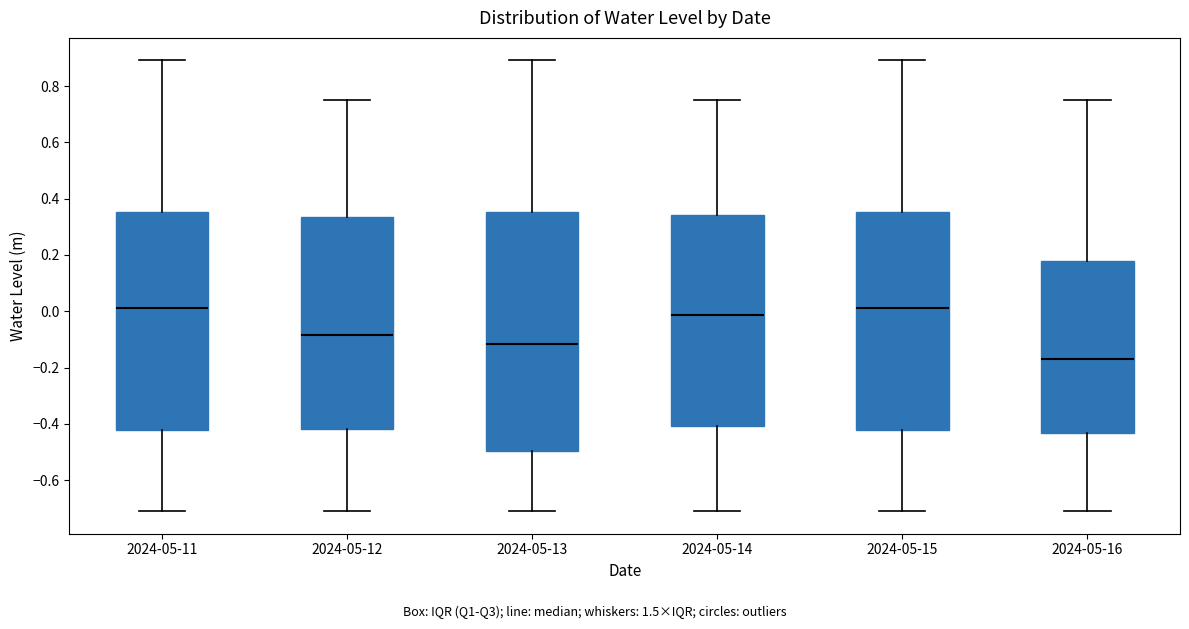

Reading left to right, read every box against the y-axis: the position of its median line, the range the box covers, and the ends of its whiskers. The values are not printed on the chart, so give them approximately, as read against the axis.

2024-05-11: median 0.02, box -0.42 to 0.36, whiskers -0.72 to 0.90
2024-05-12: median -0.08, box -0.42 to 0.34, whiskers -0.72 to 0.76
2024-05-13: median -0.12, box -0.50 to 0.36, whiskers -0.72 to 0.90
2024-05-14: median -0.02, box -0.40 to 0.34, whiskers -0.72 to 0.76
2024-05-15: median 0.02, box -0.42 to 0.36, whiskers -0.72 to 0.90
2024-05-16: median -0.18, box -0.44 to 0.18, whiskers -0.72 to 0.76